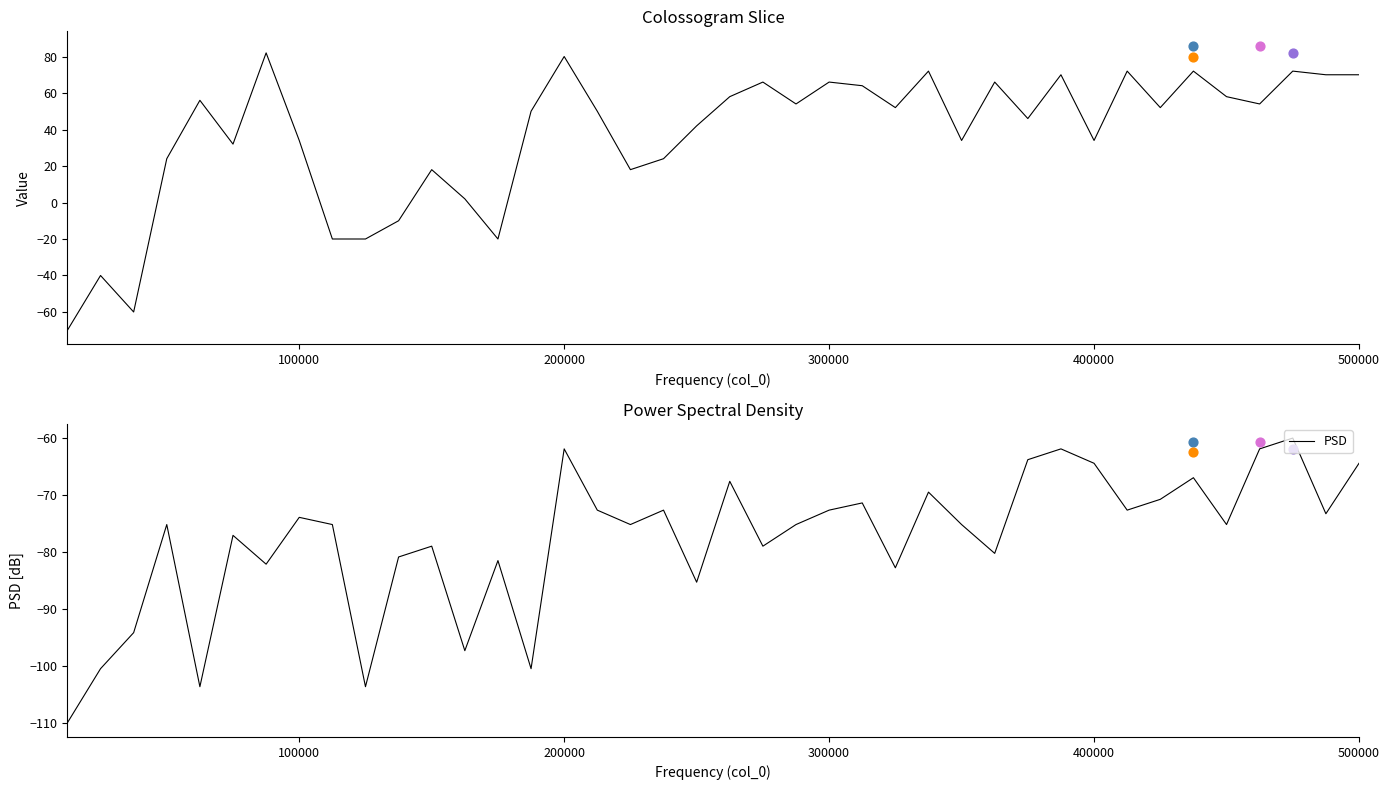

What is the maximum value for PSD?

-60.0